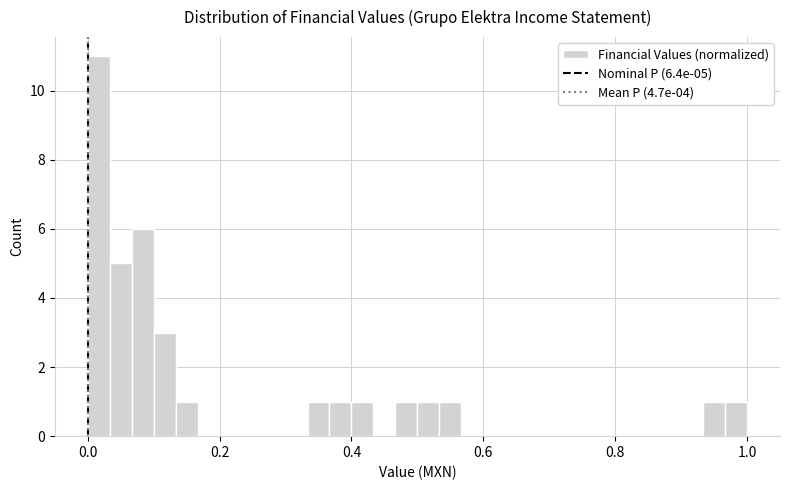

Read against the x-axis, roughly where is the centre of the tallest bar?

0.02